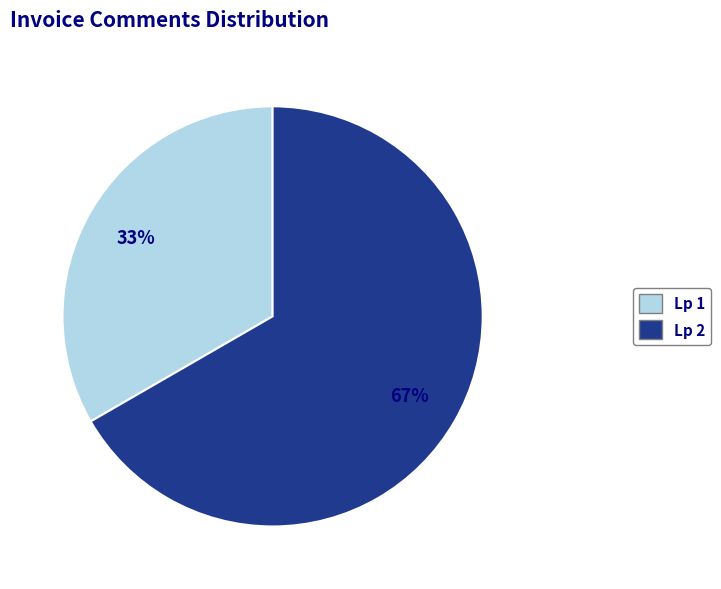

To the nearest percent, what is the average slice percentage?

50%